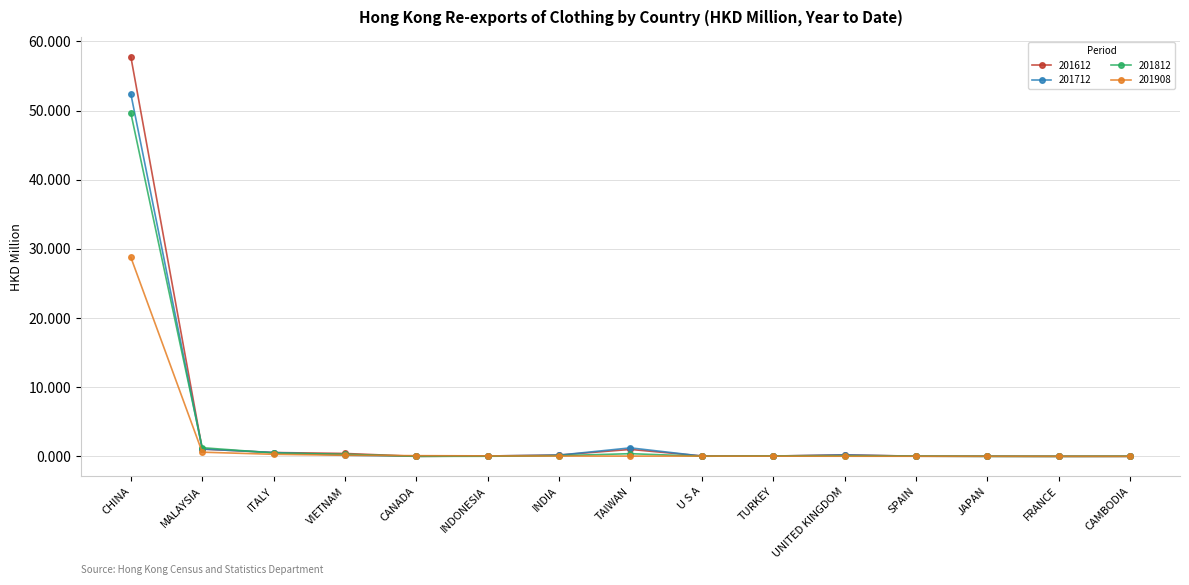

At which category is the sum across all series the highest?

CHINA